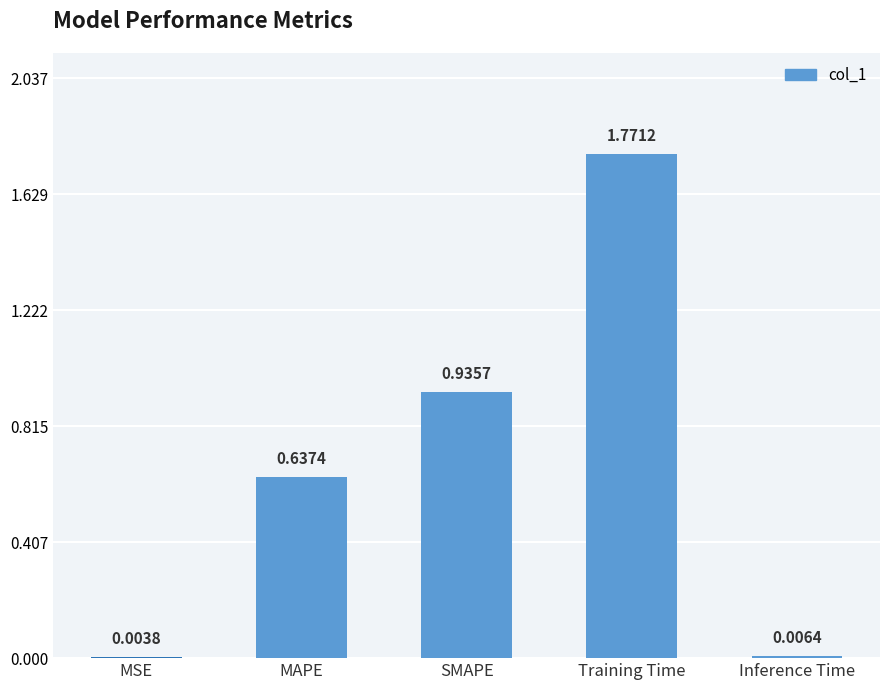

What is the sum of the values at Training Time and MAPE?

2.4